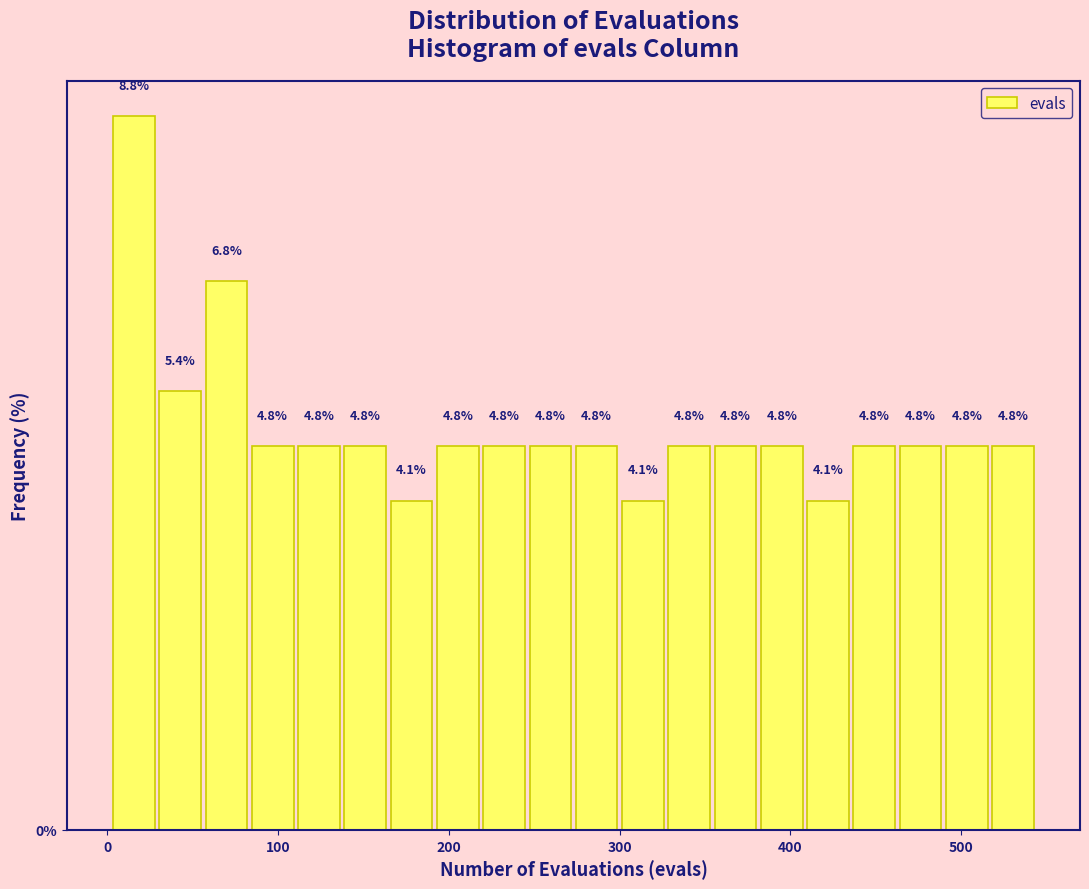

Read against the x-axis, roughly where is the centre of the tallest bar?

20